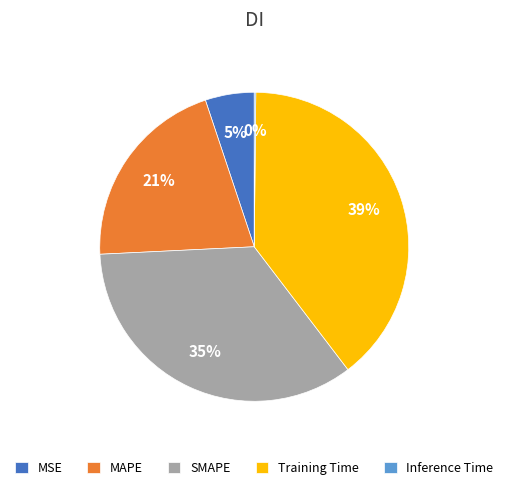

To the nearest percent, what is the average slice percentage?

20%